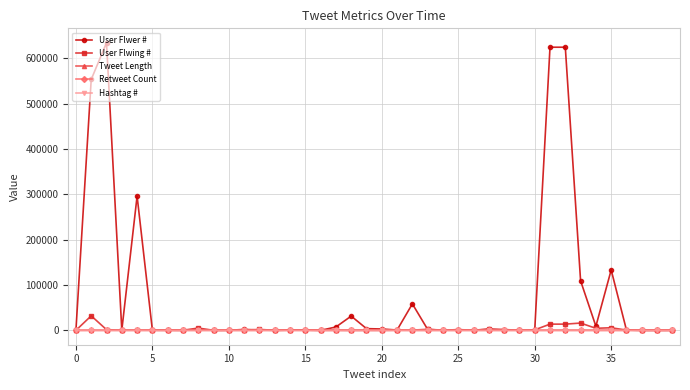

What is the minimum value for Tweet Length?

45